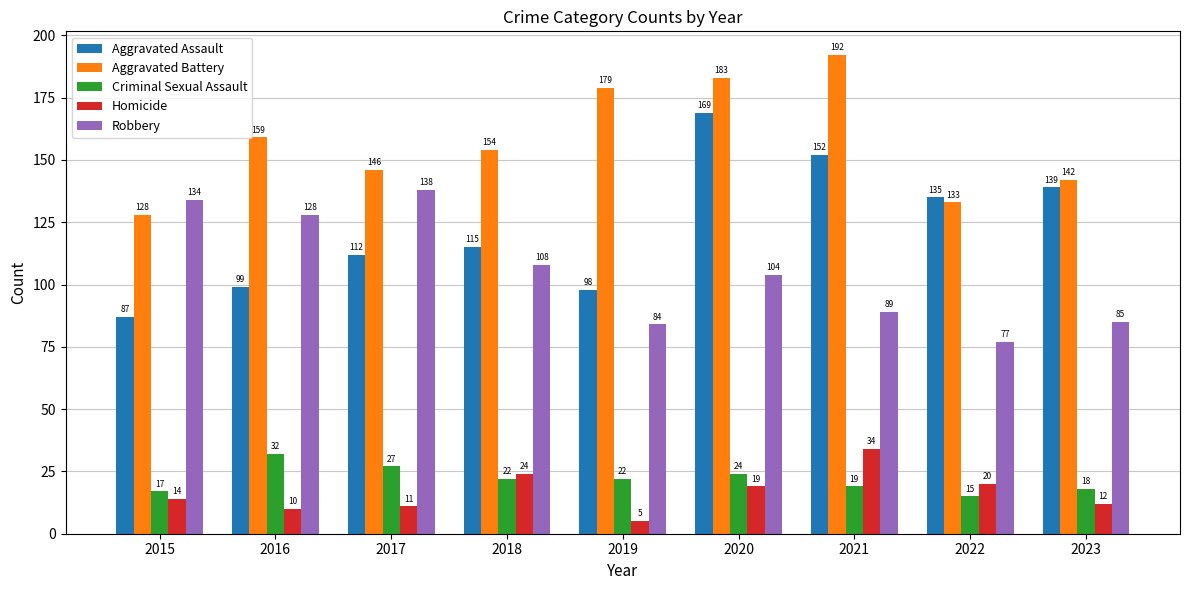

The Aggravated Assault series shows 294 at 2020. True or false?

False